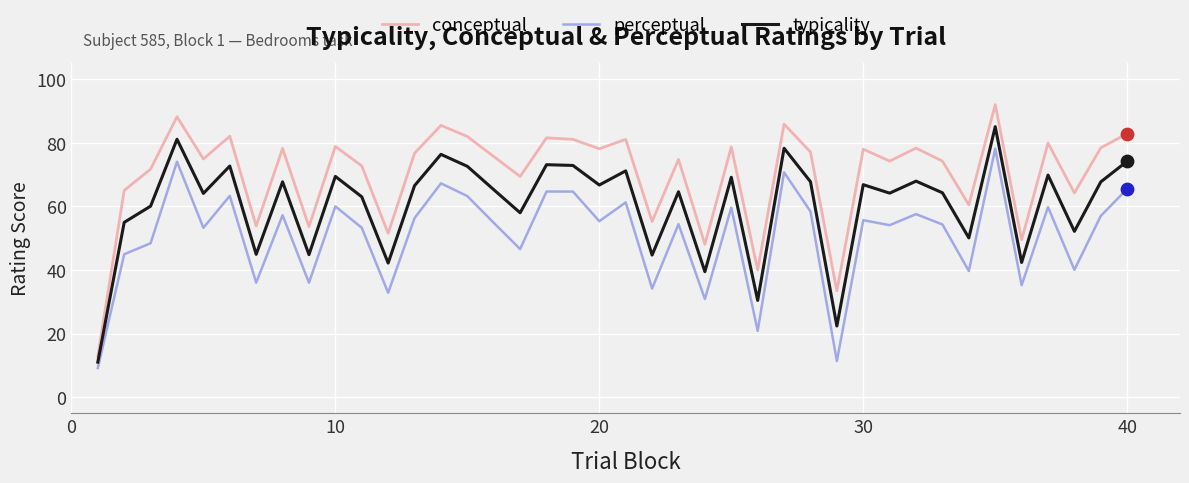

Which series has the largest total across all categories?

conceptual